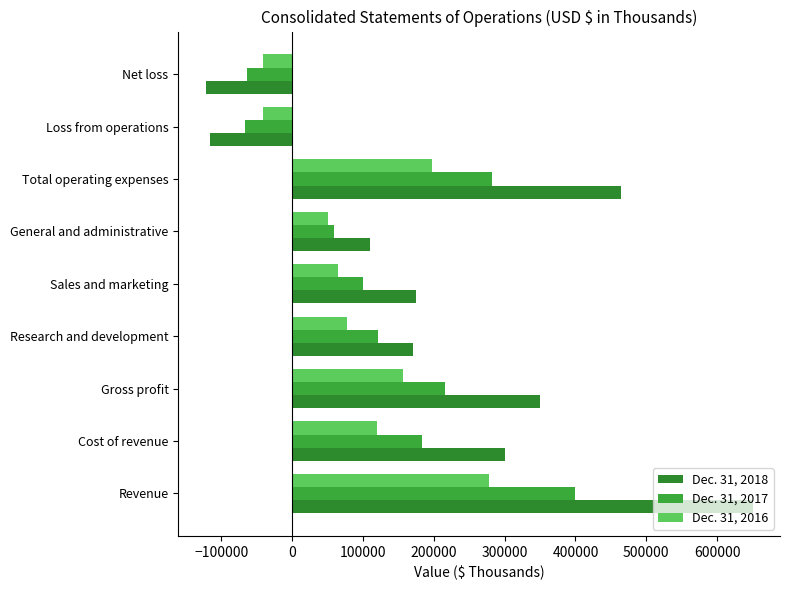

What is the sum of all Dec. 31, 2016 values?

864431